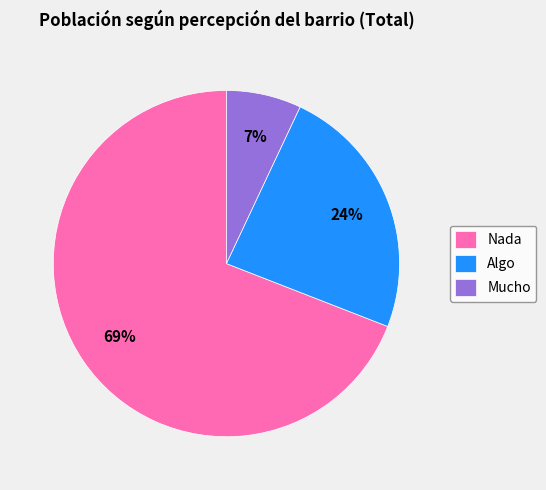

To the nearest percent, what is the average slice percentage?

33%